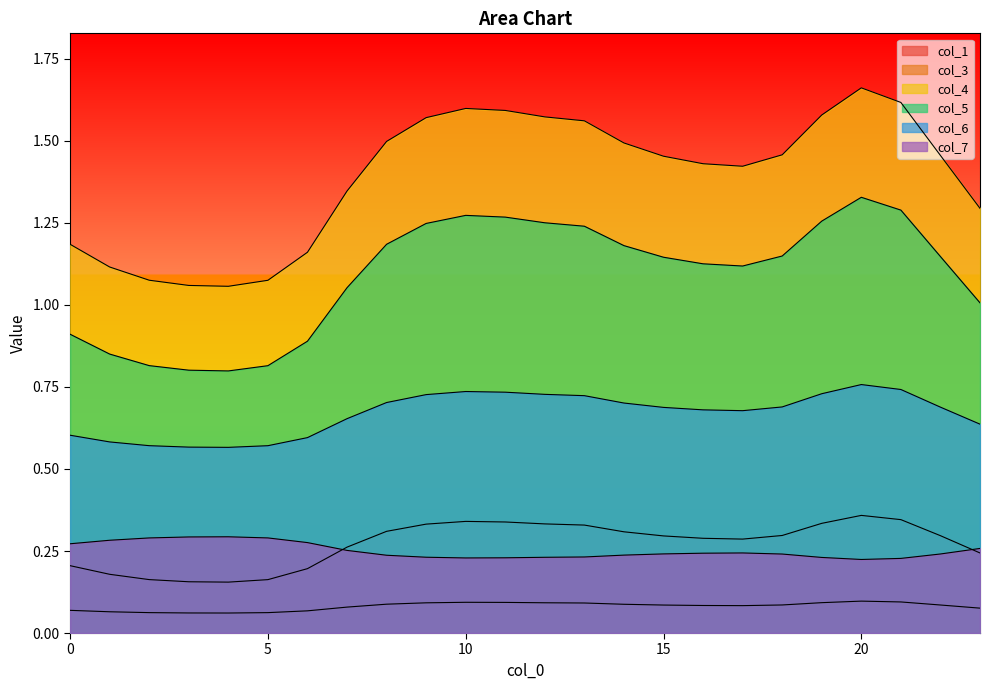

Count the number of data series in this chart.

6